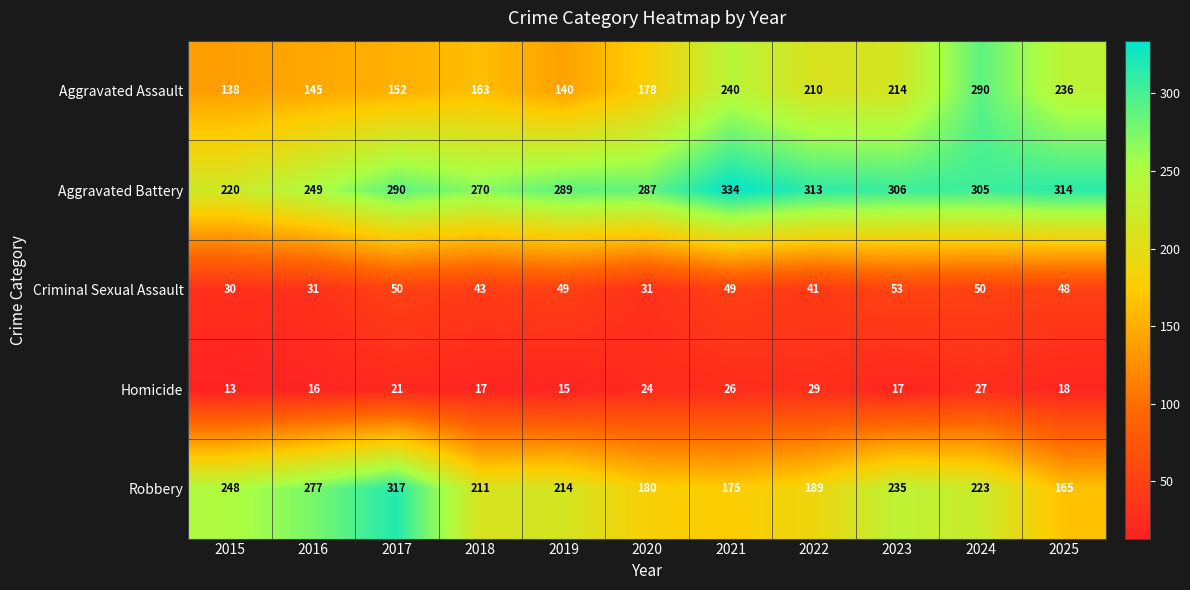

Which series changed the most between 2019 and 2022?

Aggravated Assault